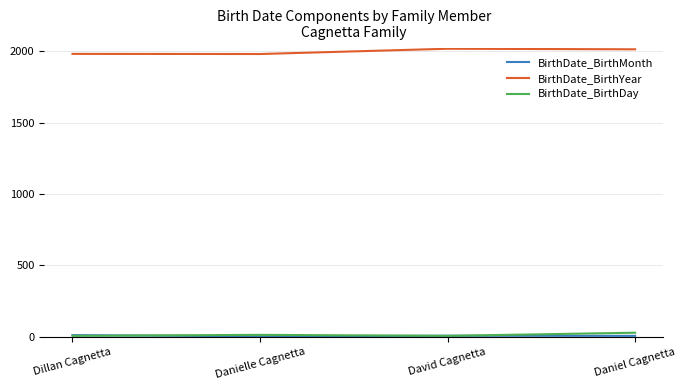

Which series has the largest total across all categories?

BirthDate_BirthYear